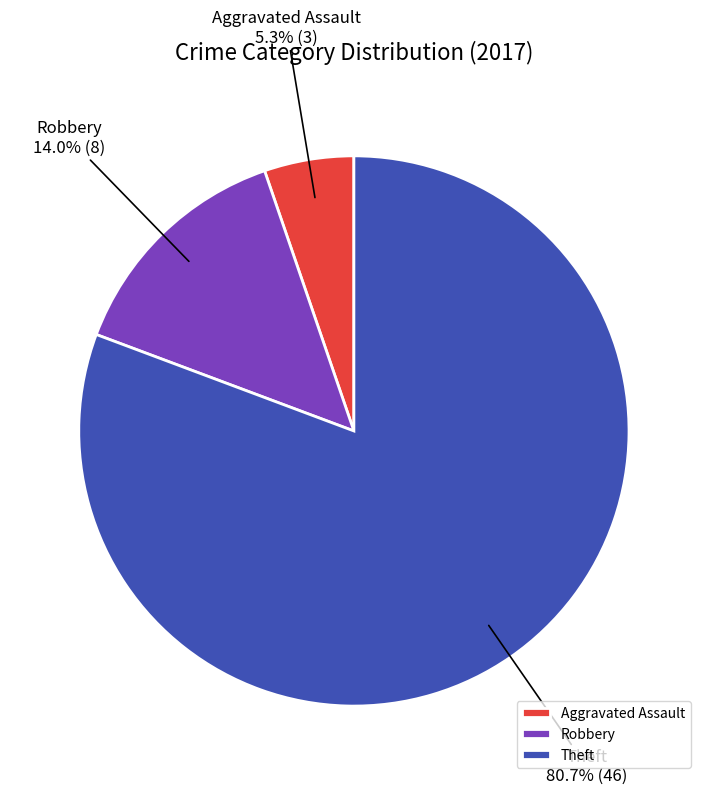

Does Theft account for over 50% of the chart?

Yes